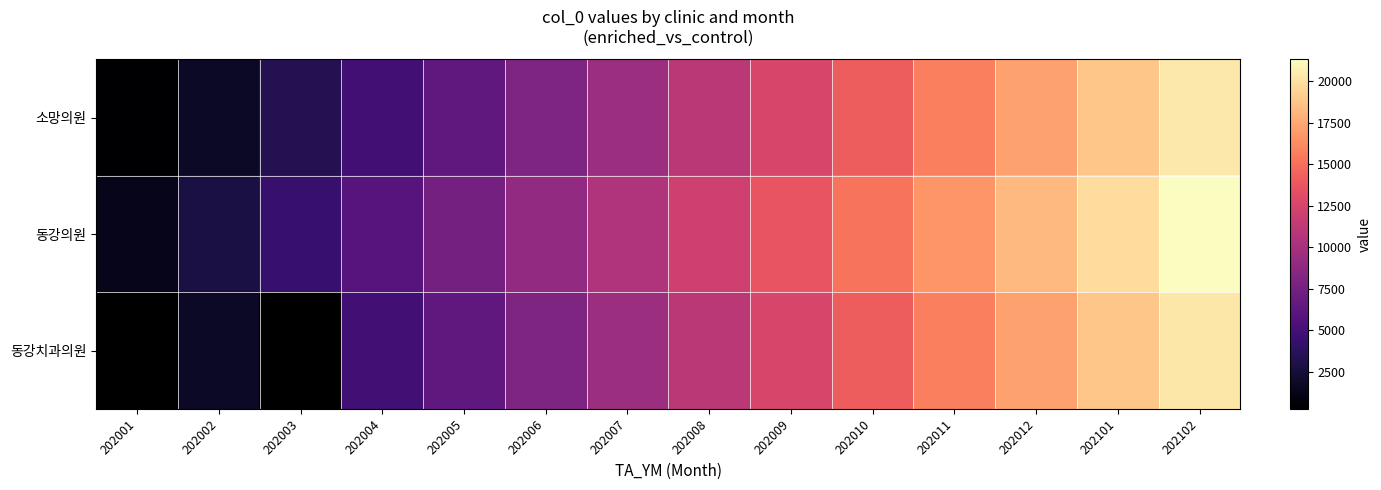

List the labels in order of 소망의원 value, smallest first.

202001, 202002, 202003, 202004, 202005, 202006, 202007, 202008, 202009, 202010, 202011, 202012, 202101, 202102